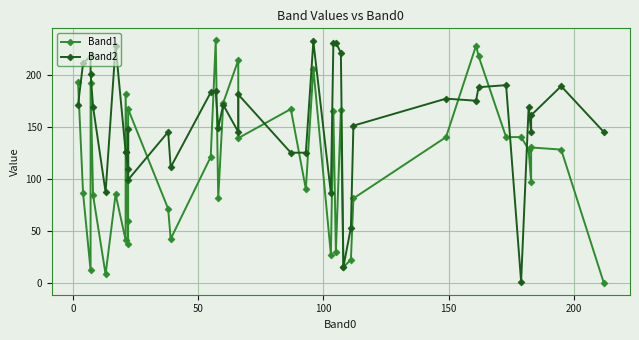

How many times do Band1 and Band2 cross each other?

15